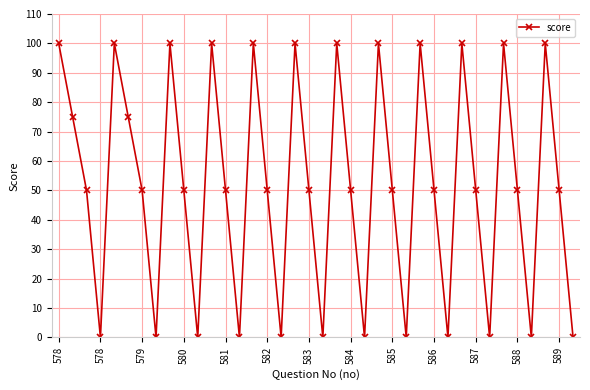

What is the value of the 15th point from the left?

100